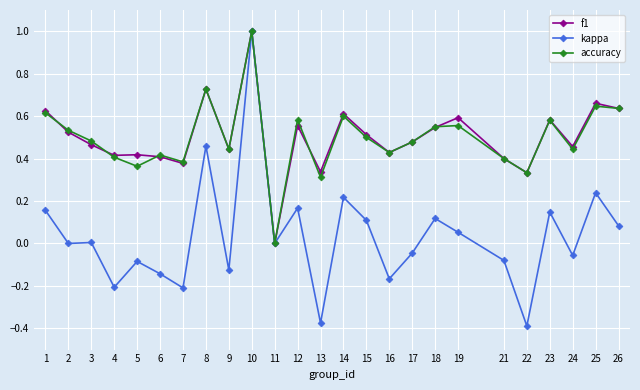

What is the total value across all series at 2?

1.1